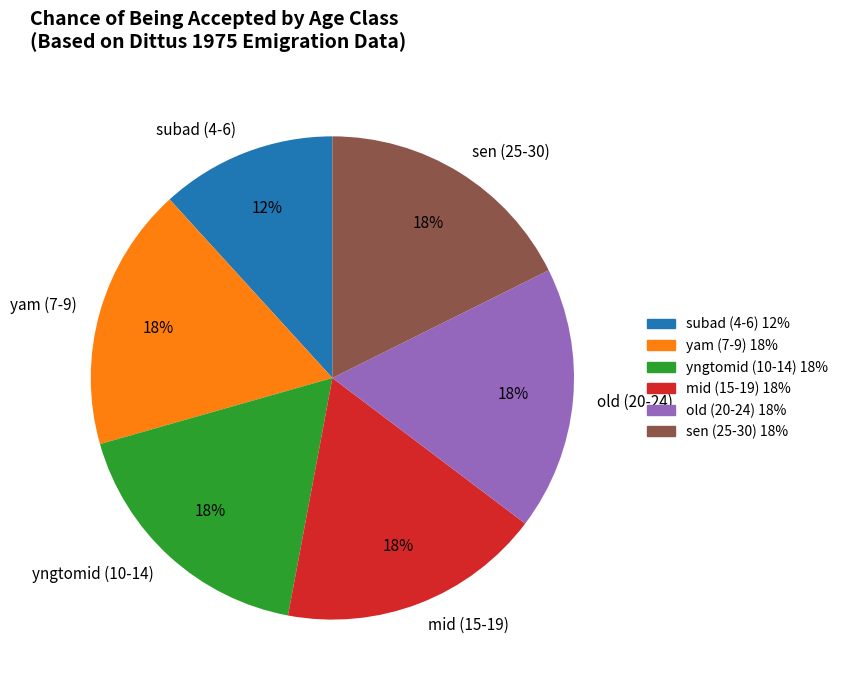

To the nearest percent, what portion does subad (4-6) 12% represent?

12%